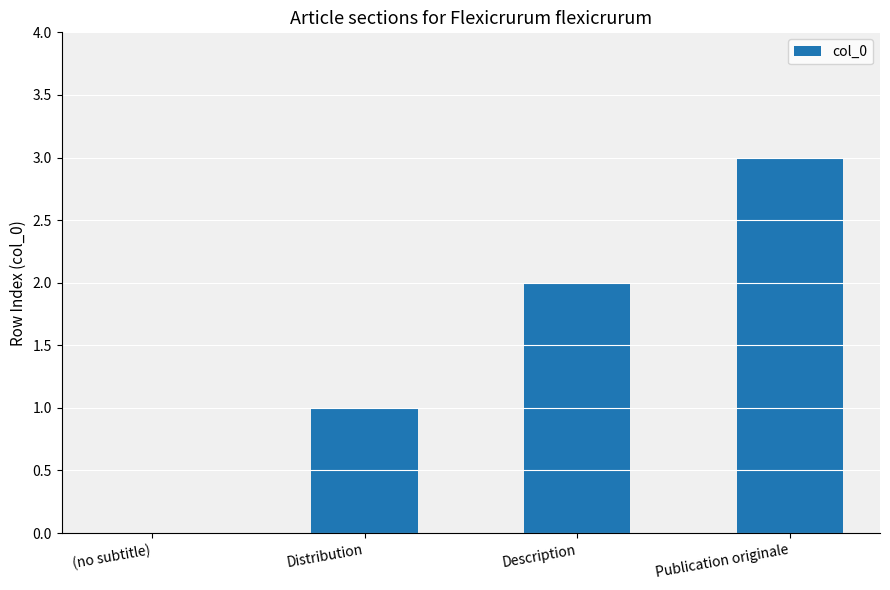

At which category does the chart reach its peak across all series?

Publication originale